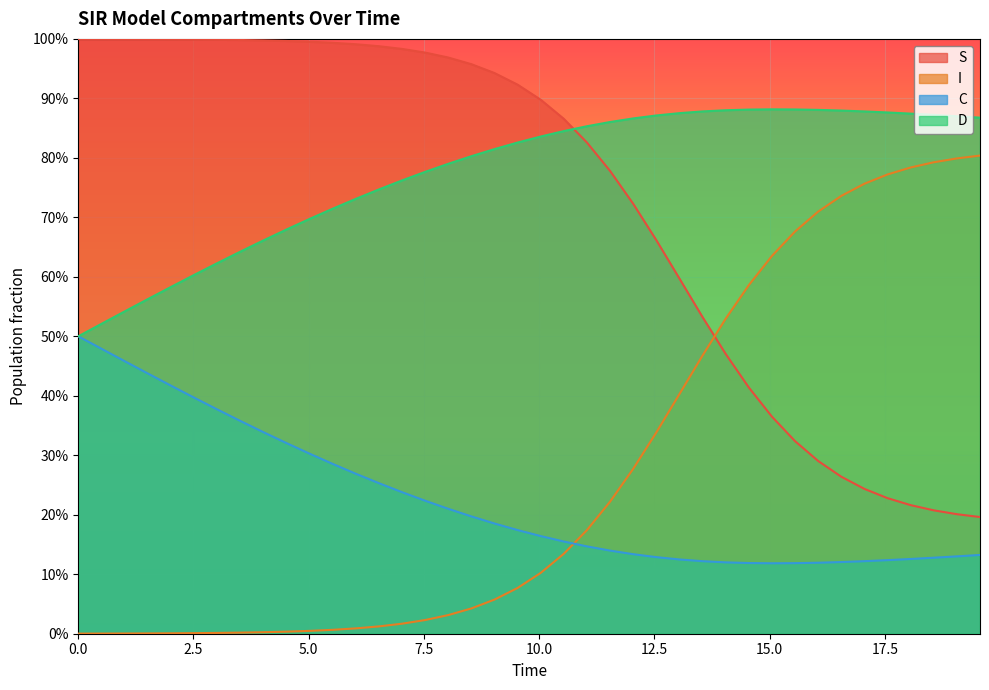

What is the label of the 4th point from the left?

7.5